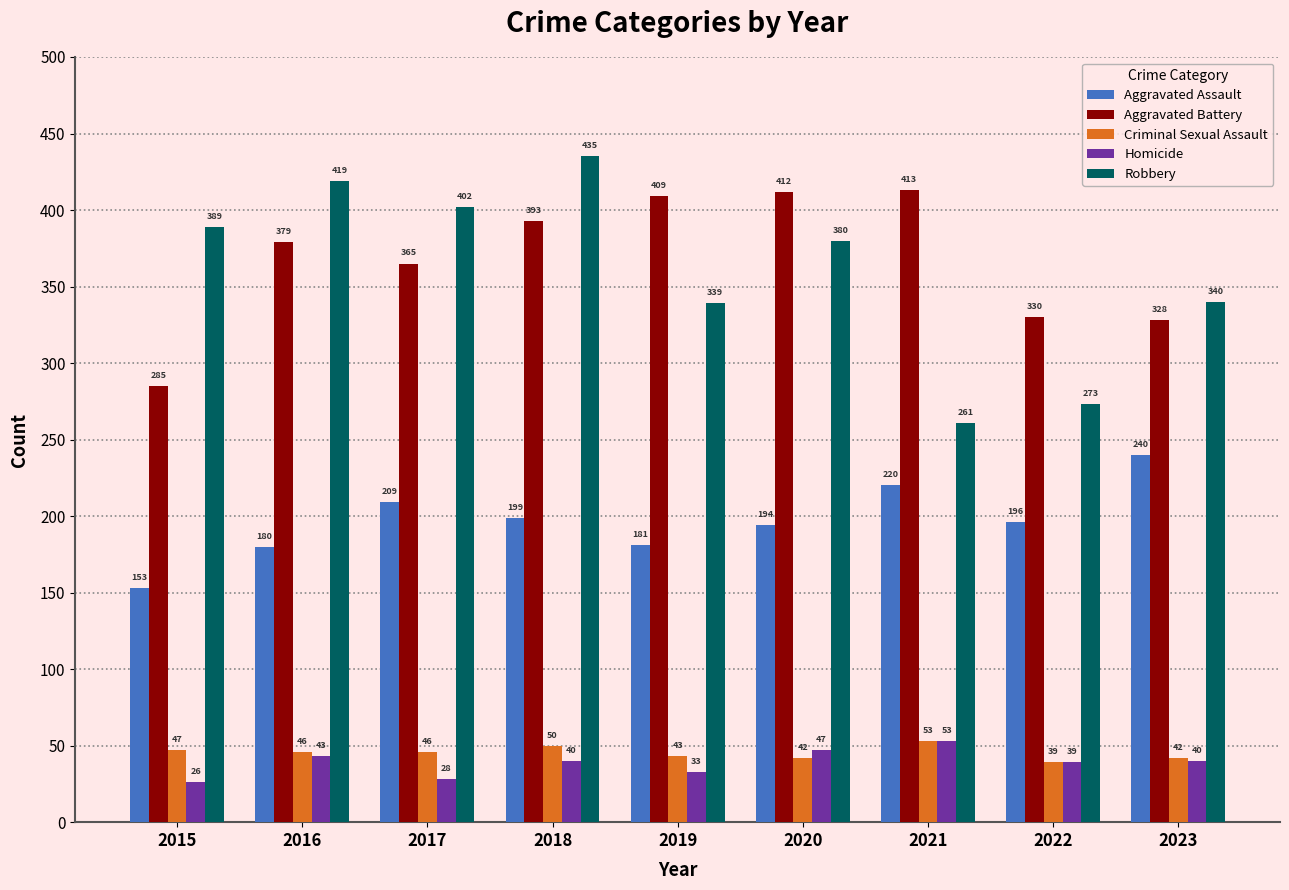

Rank the series at 2015 from highest to lowest value.

Robbery, Aggravated Battery, Aggravated Assault, Criminal Sexual Assault, Homicide